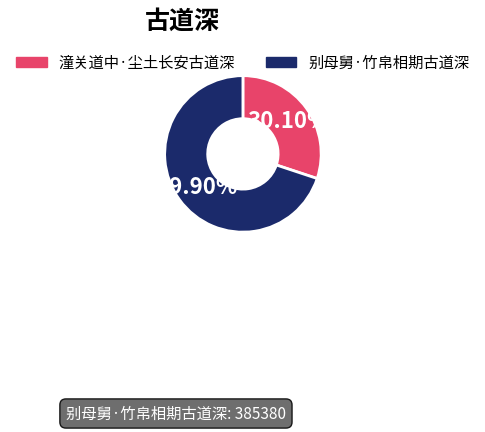

To the nearest percent, what portion does 潼关道中·尘土长安古道深 represent?

30%